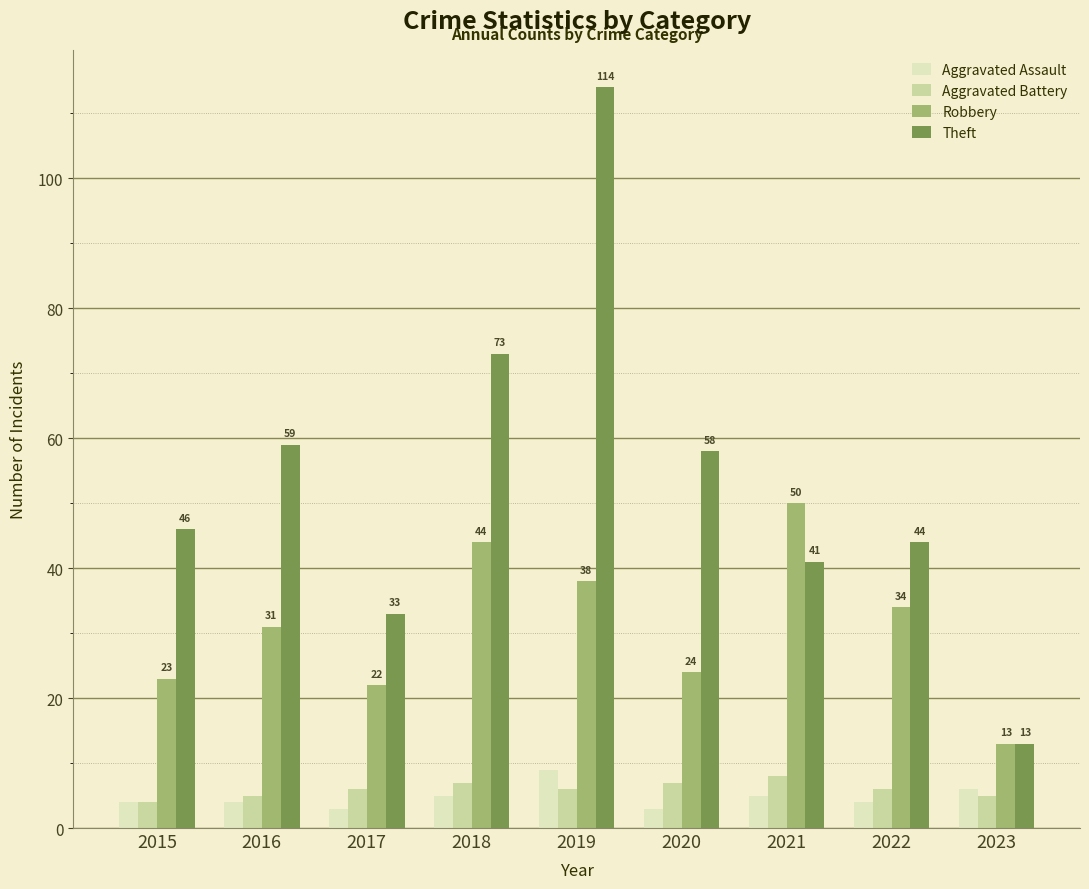

What is the minimum value shown in the chart?

3